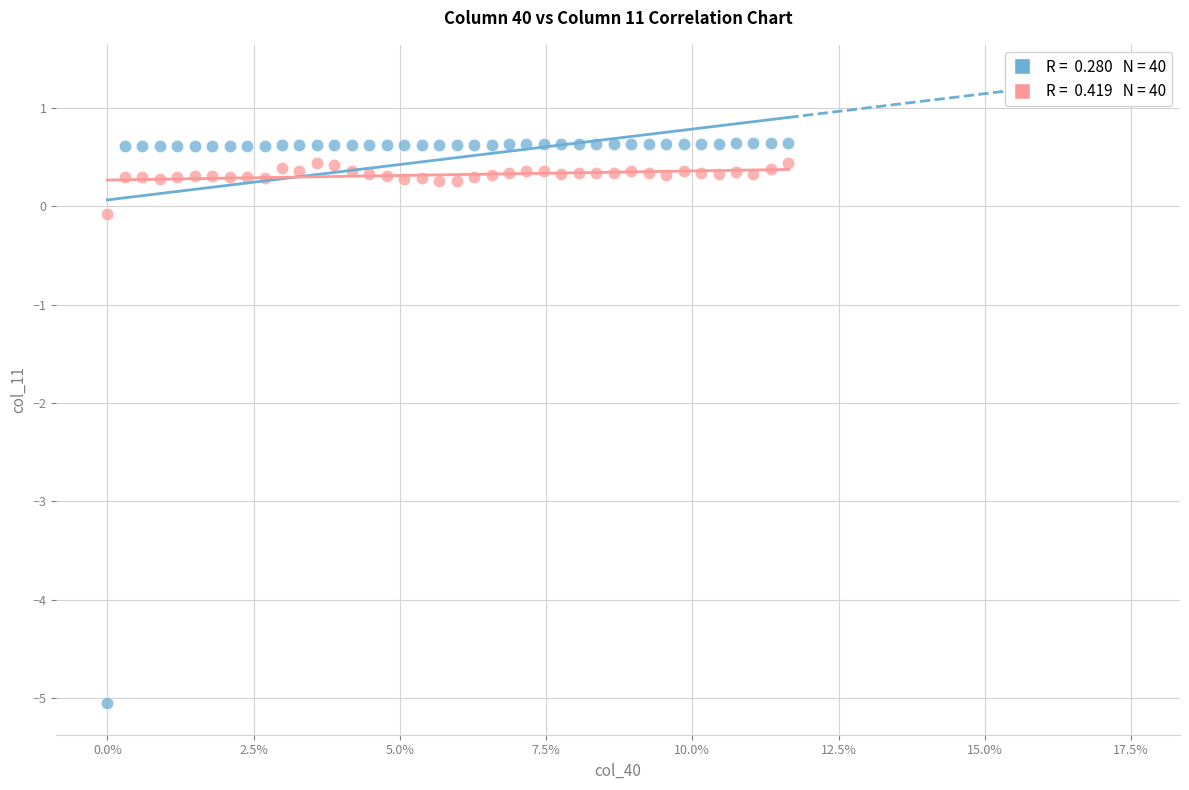

Across all data points, what is the range of Y values (max minus min)?

5.7